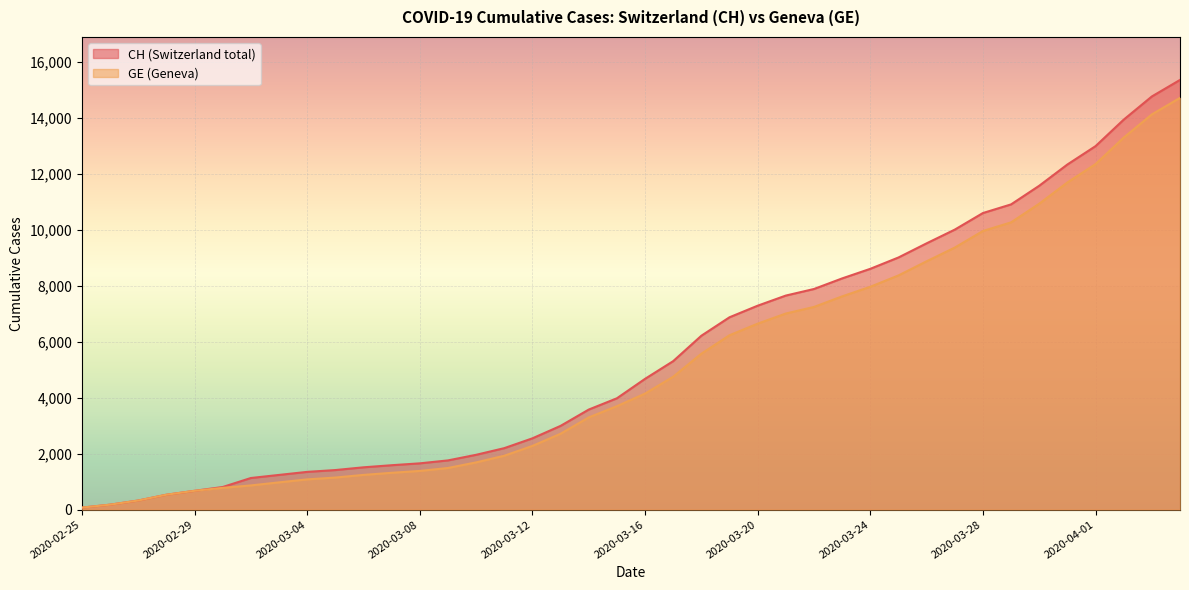

Which series has the largest total across all categories?

CH